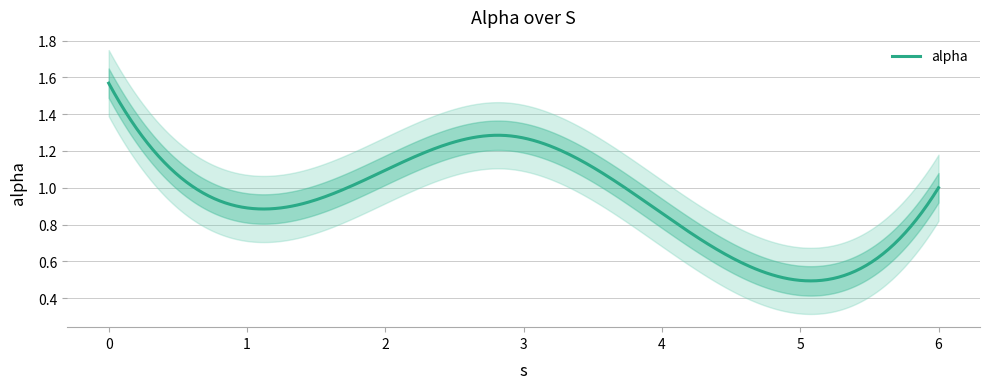

The chart shows a value of 1.1 at 0.398029182932809. True or false?

True